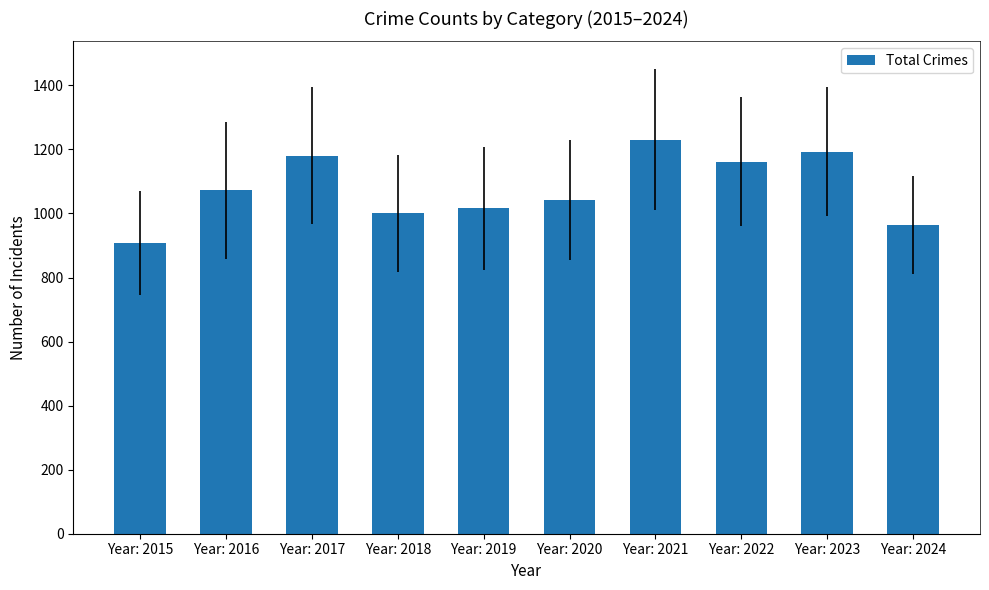

The chart shows a value of 1161 at Year: 2022. True or false?

True